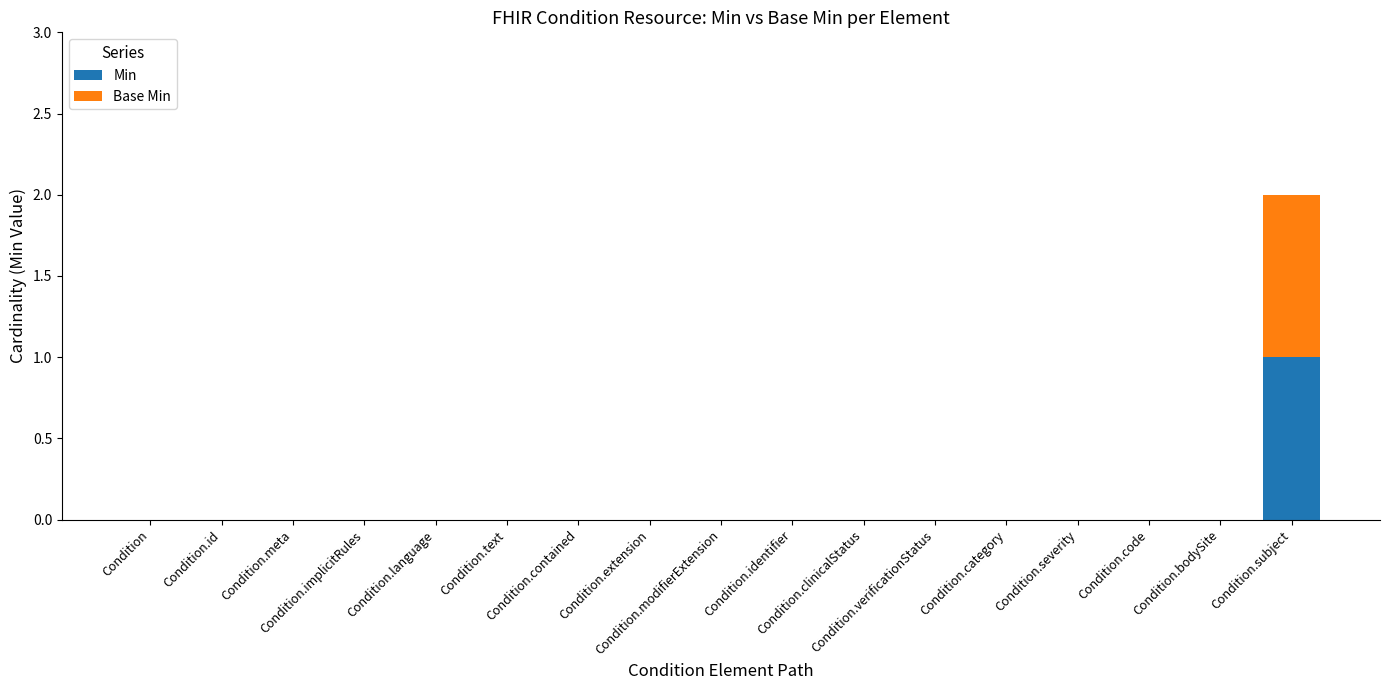

What is the sum of all Min values?

1